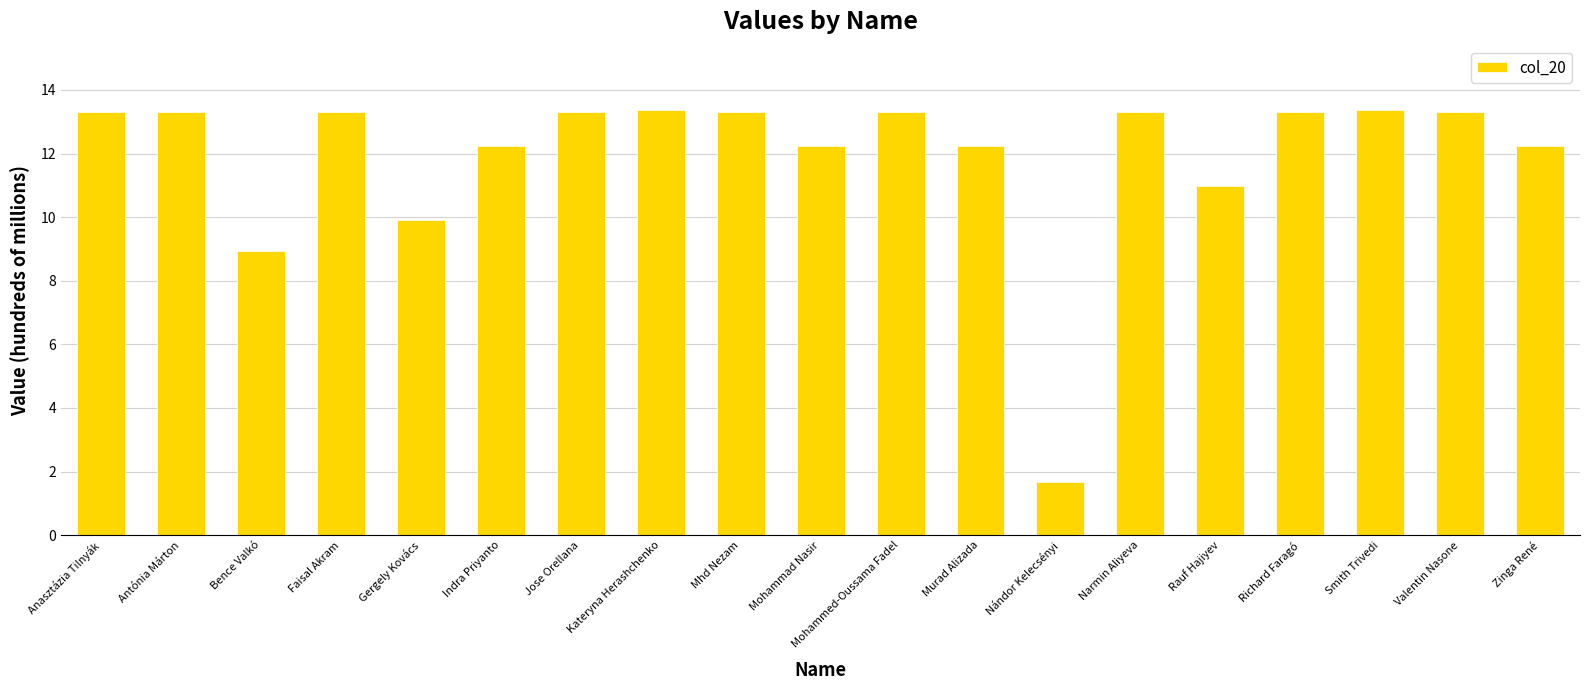

The chart shows a value of 15.4 at Bence Valkó. True or false?

False